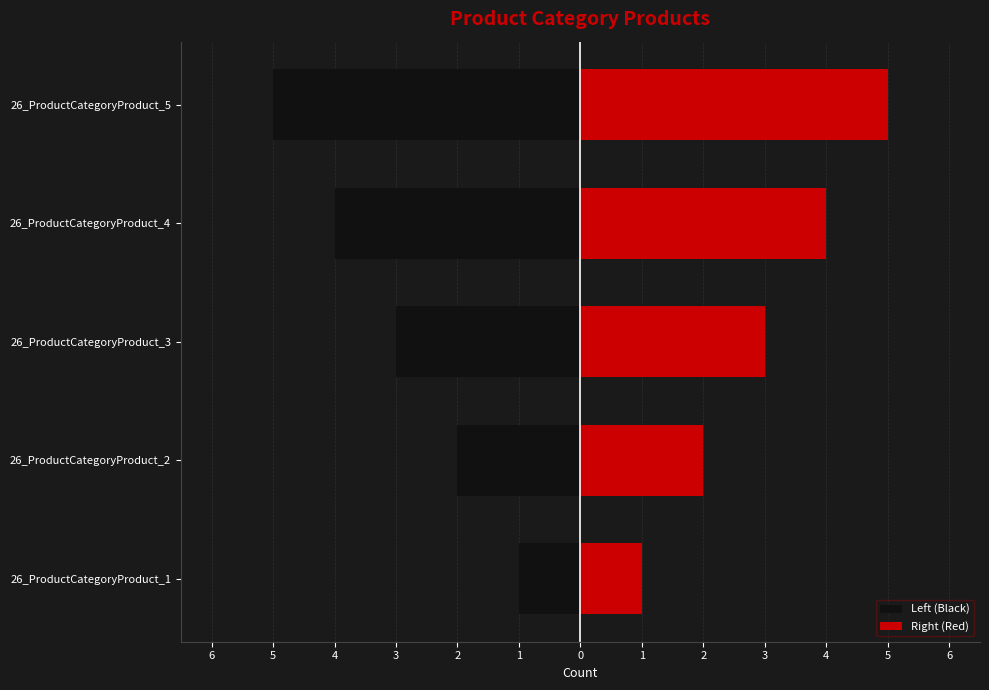

Which series changed the most between 26_ProductCategoryProduct_4 and 26_ProductCategoryProduct_5?

Left (Black)